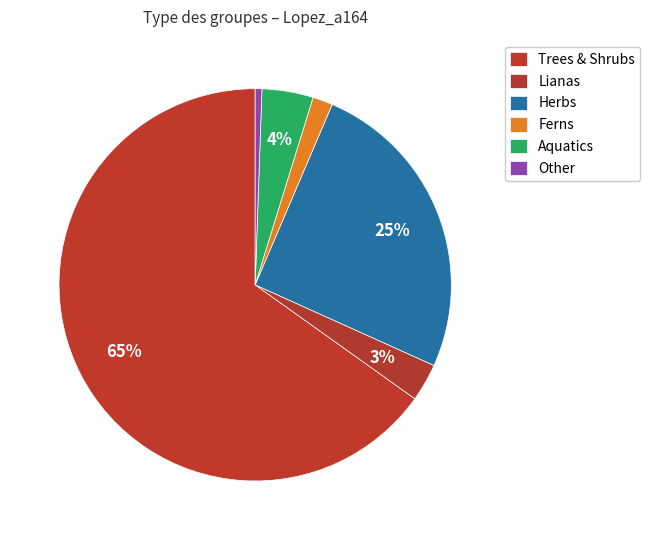

How much of the chart is everything except Ferns?

98.8%